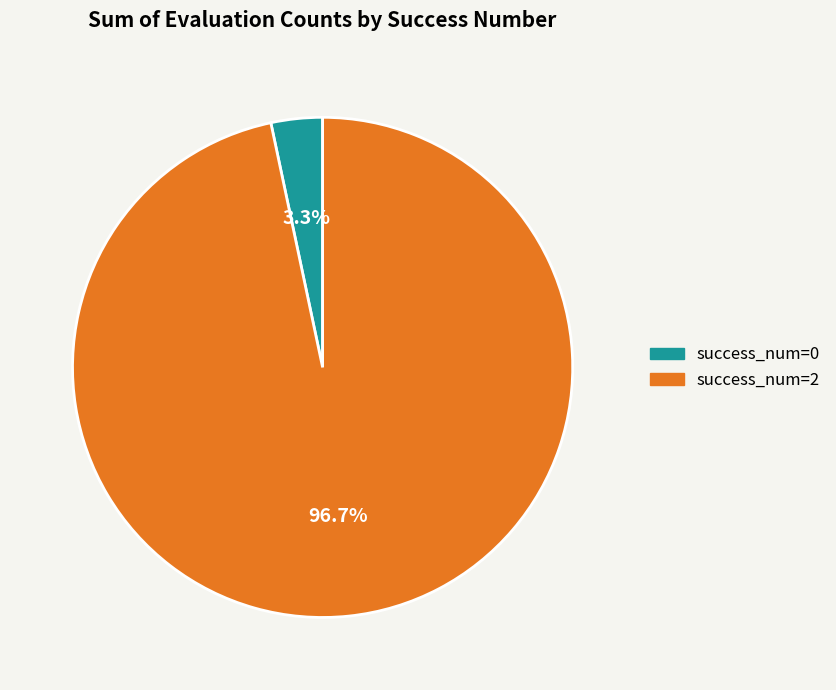

How many slices are in this pie chart?

2